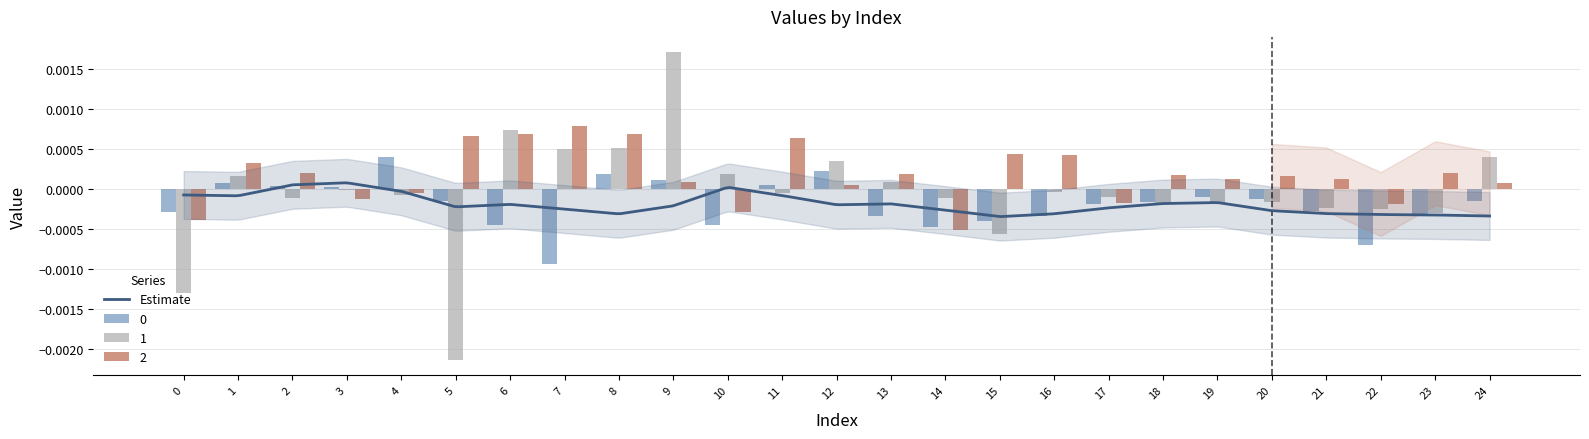

The value of 1 at 6 is 0.0. True or false?

False